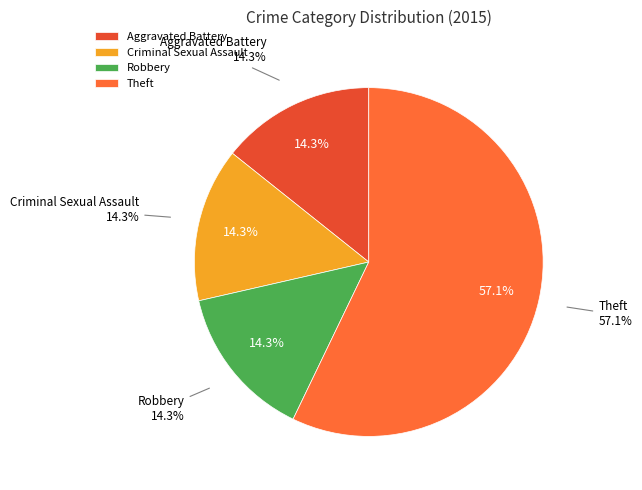

Does Theft represent more than half of the total?

Yes